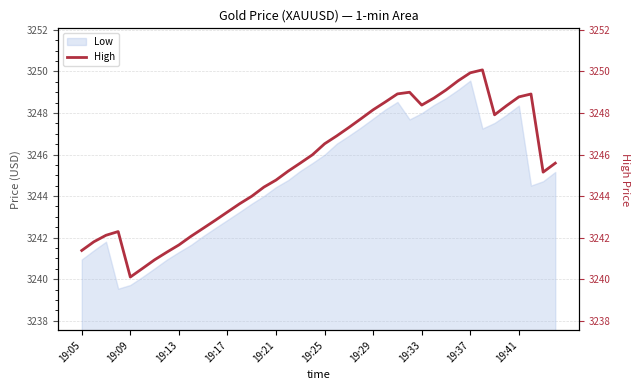

At which label does Low reach its peak?

19:37